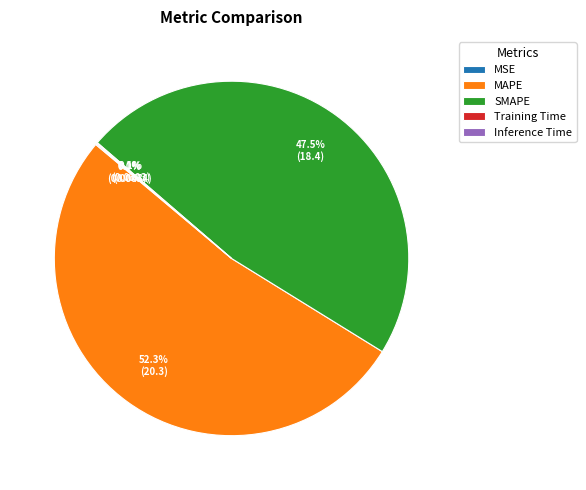

Does SMAPE represent more than half of the total?

No